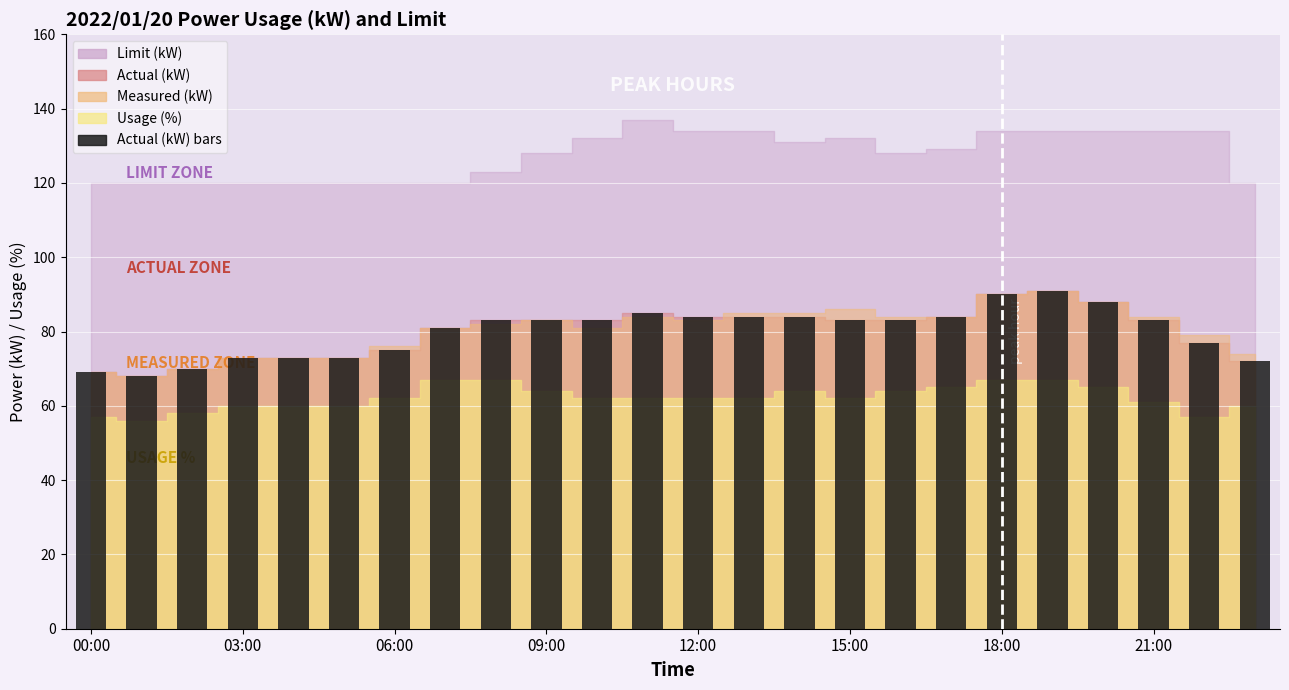

What is the maximum value shown in the chart?

91